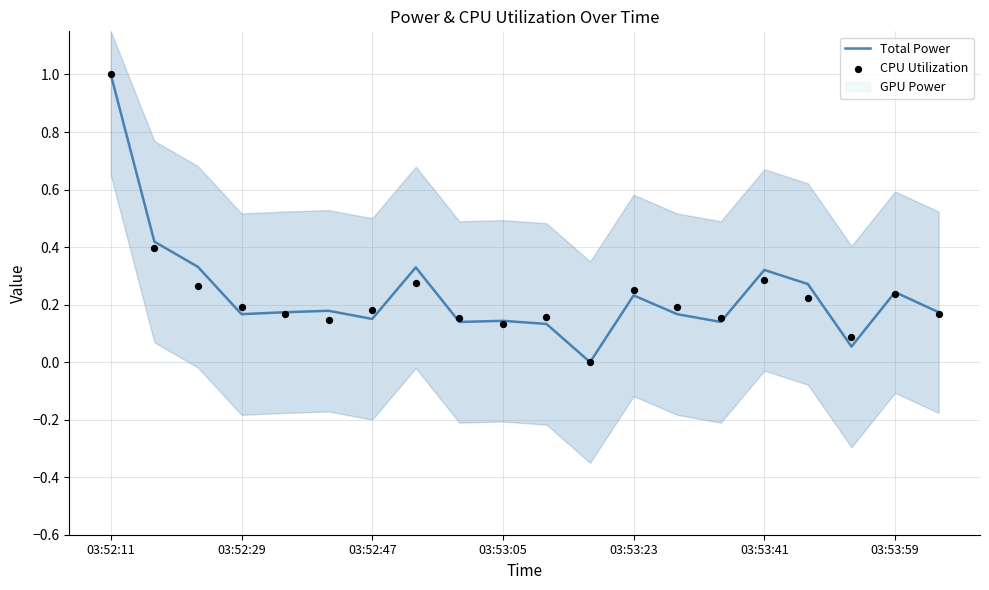

At which label does Total Power reach its peak?

03:52:11